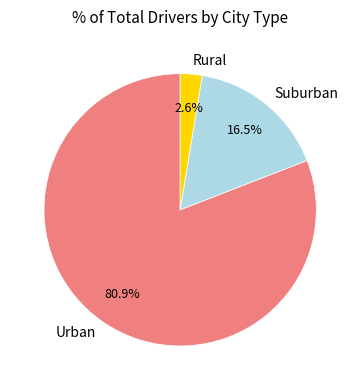

What is the largest slice in the pie chart?

Urban